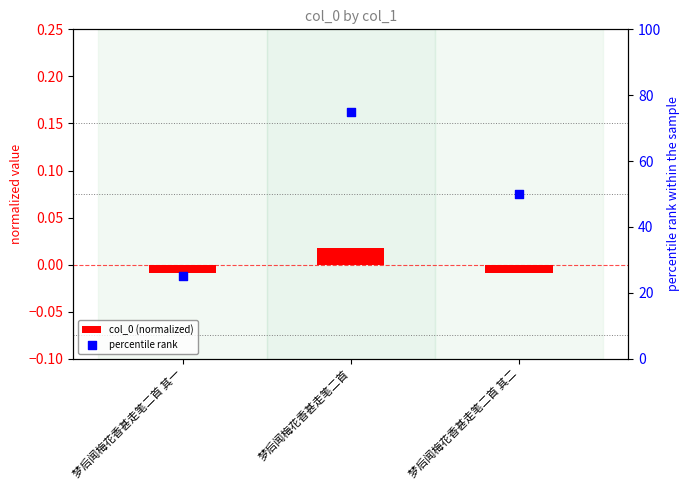

At which category is the sum across all series the highest?

梦后闻梅花香甚走笔二首